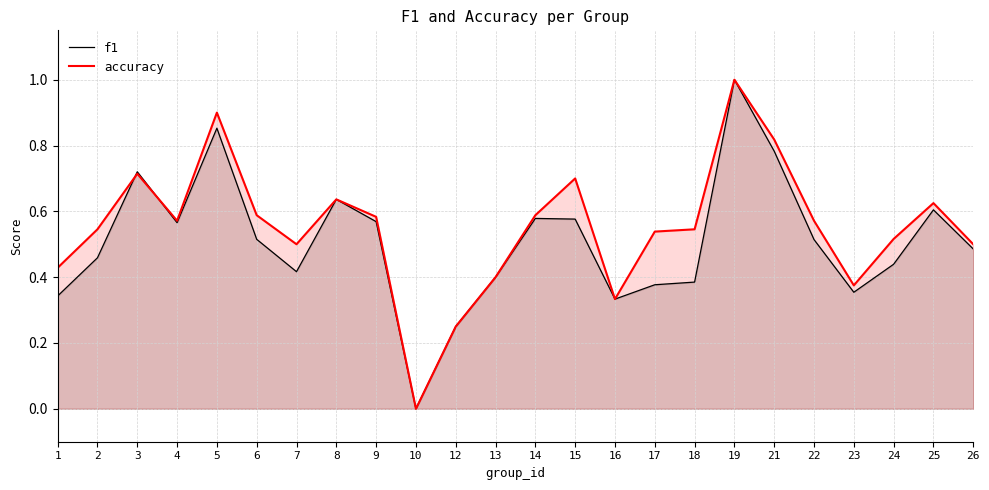

Reading left to right, transcribe all the data shown in this chart.

f1: 1=0.3	2=0.5	3=0.7	4=0.6	5=0.9	6=0.5	7=0.4	8=0.6	9=0.6	10=0.0	12=0.2	13=0.4	14=0.6	15=0.6	16=0.3	17=0.4	18=0.4	19=1.0	21=0.8	22=0.5	23=0.4	24=0.4	25=0.6	26=0.5
accuracy: 1=0.4	2=0.5	3=0.7	4=0.6	5=0.9	6=0.6	7=0.5	8=0.6	9=0.6	10=0.0	12=0.2	13=0.4	14=0.6	15=0.7	16=0.3	17=0.5	18=0.5	19=1.0	21=0.8	22=0.6	23=0.4	24=0.5	25=0.6	26=0.5